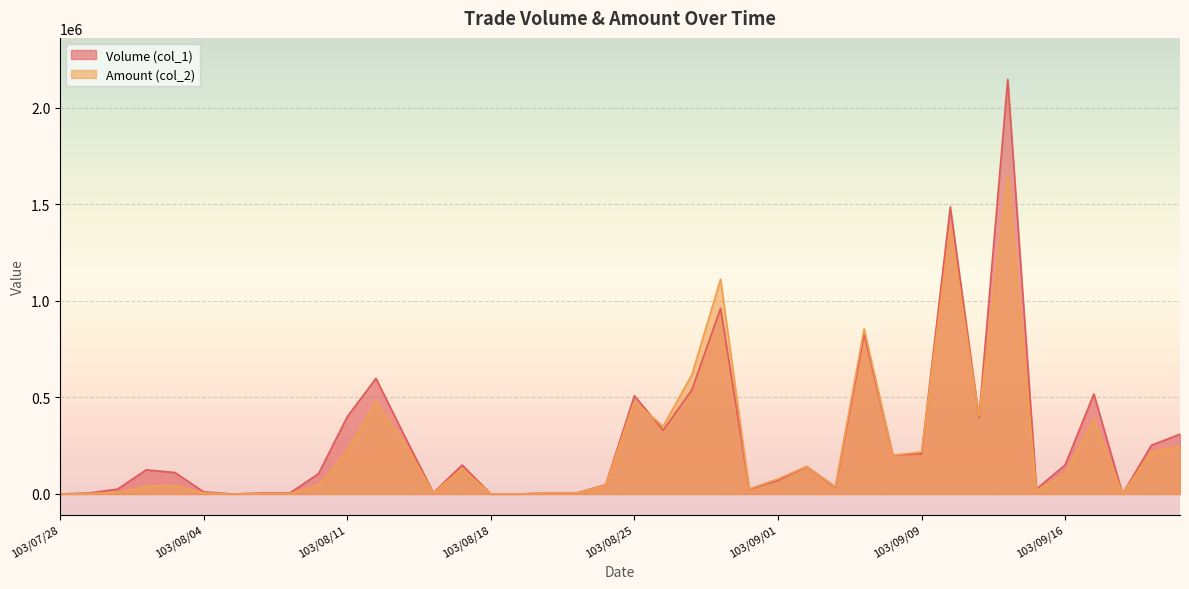

At which label does Amount (col_2) first exceed 77770?

103/08/11